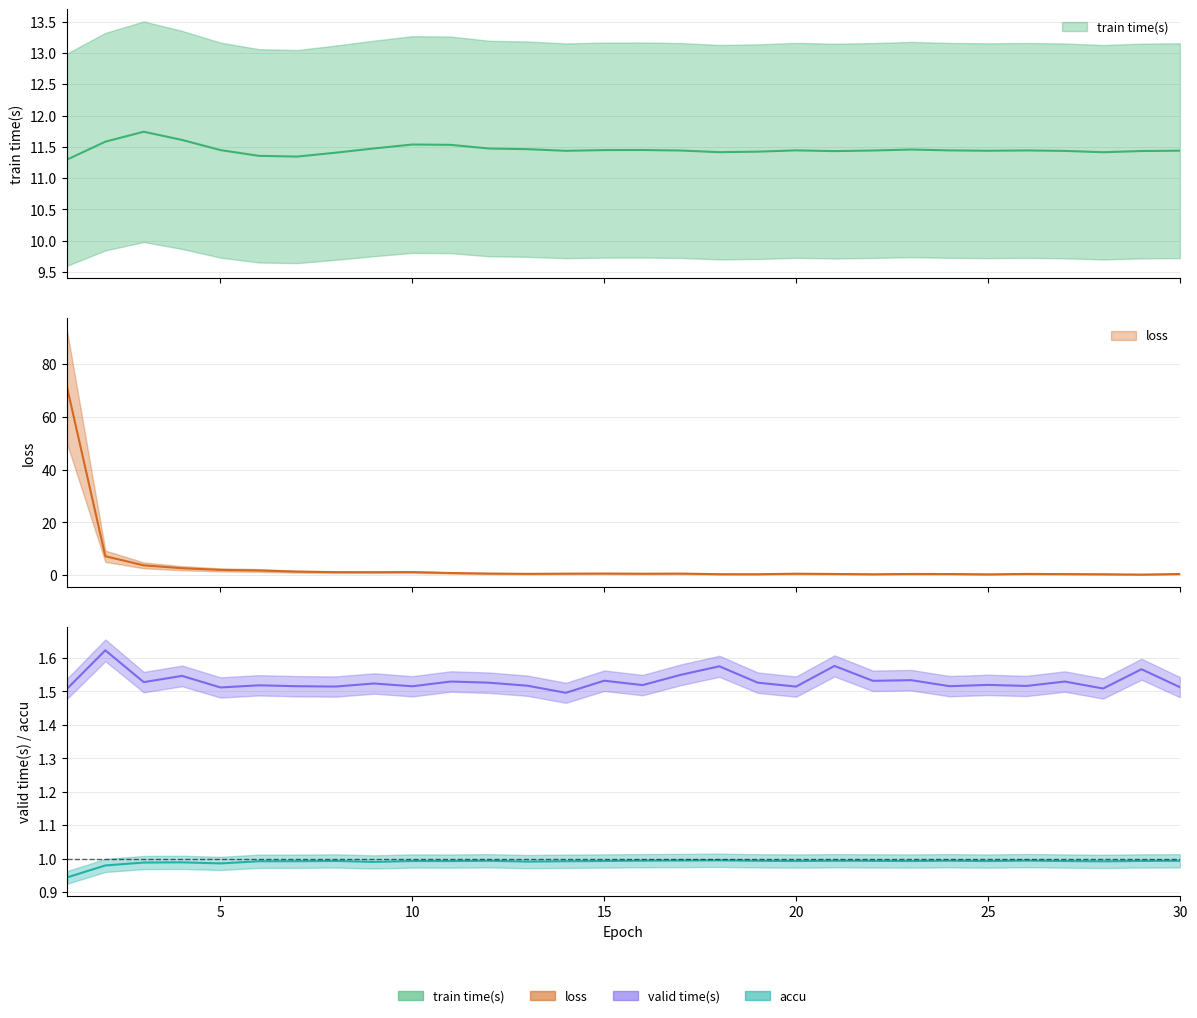

Does the chart have visible grid lines?

Yes